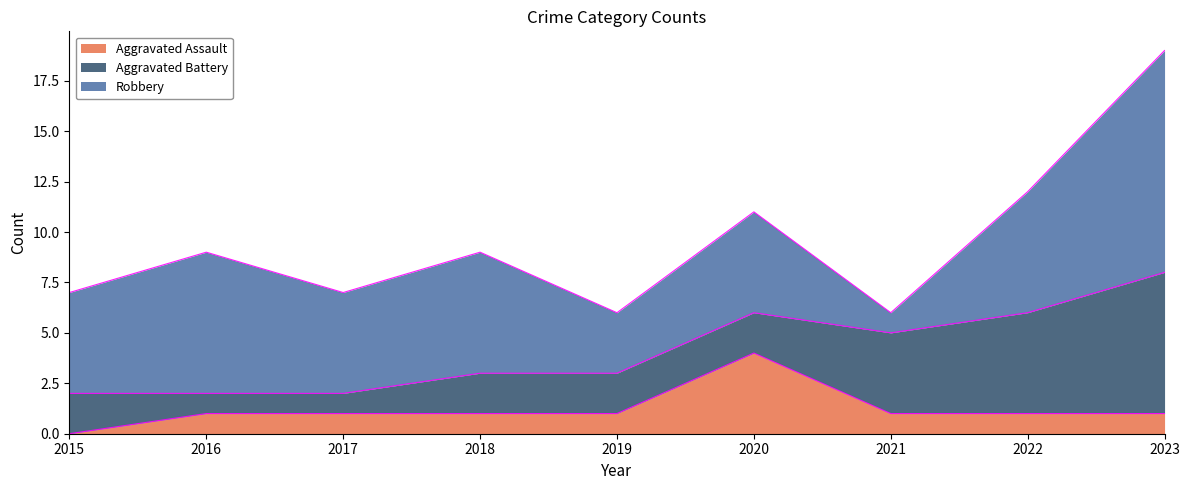

True or false: Robbery and Aggravated Assault intersect in this chart.

False